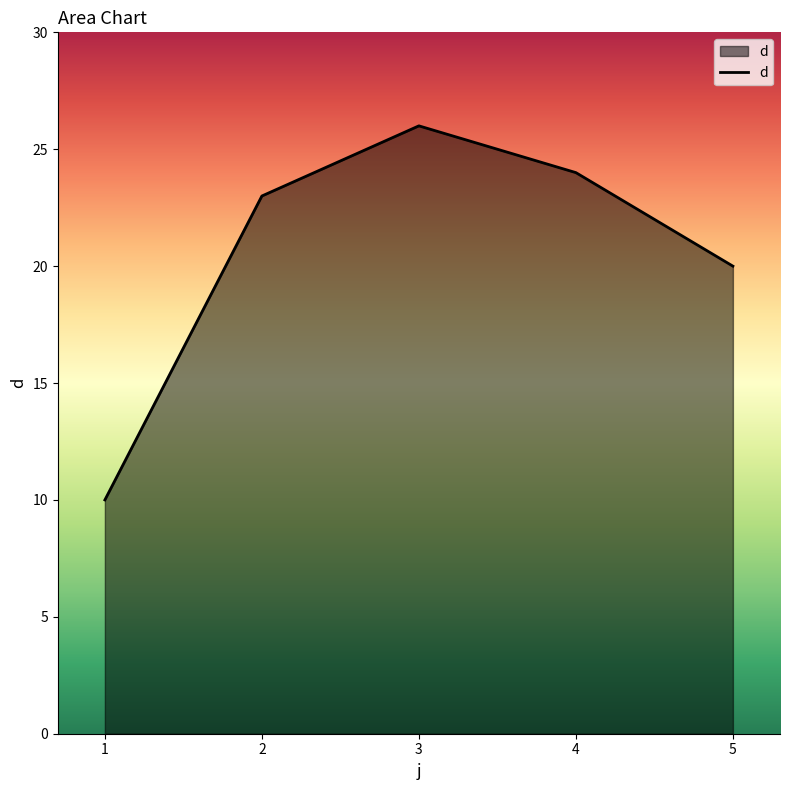

Where is the data nearest to the value 18?

5